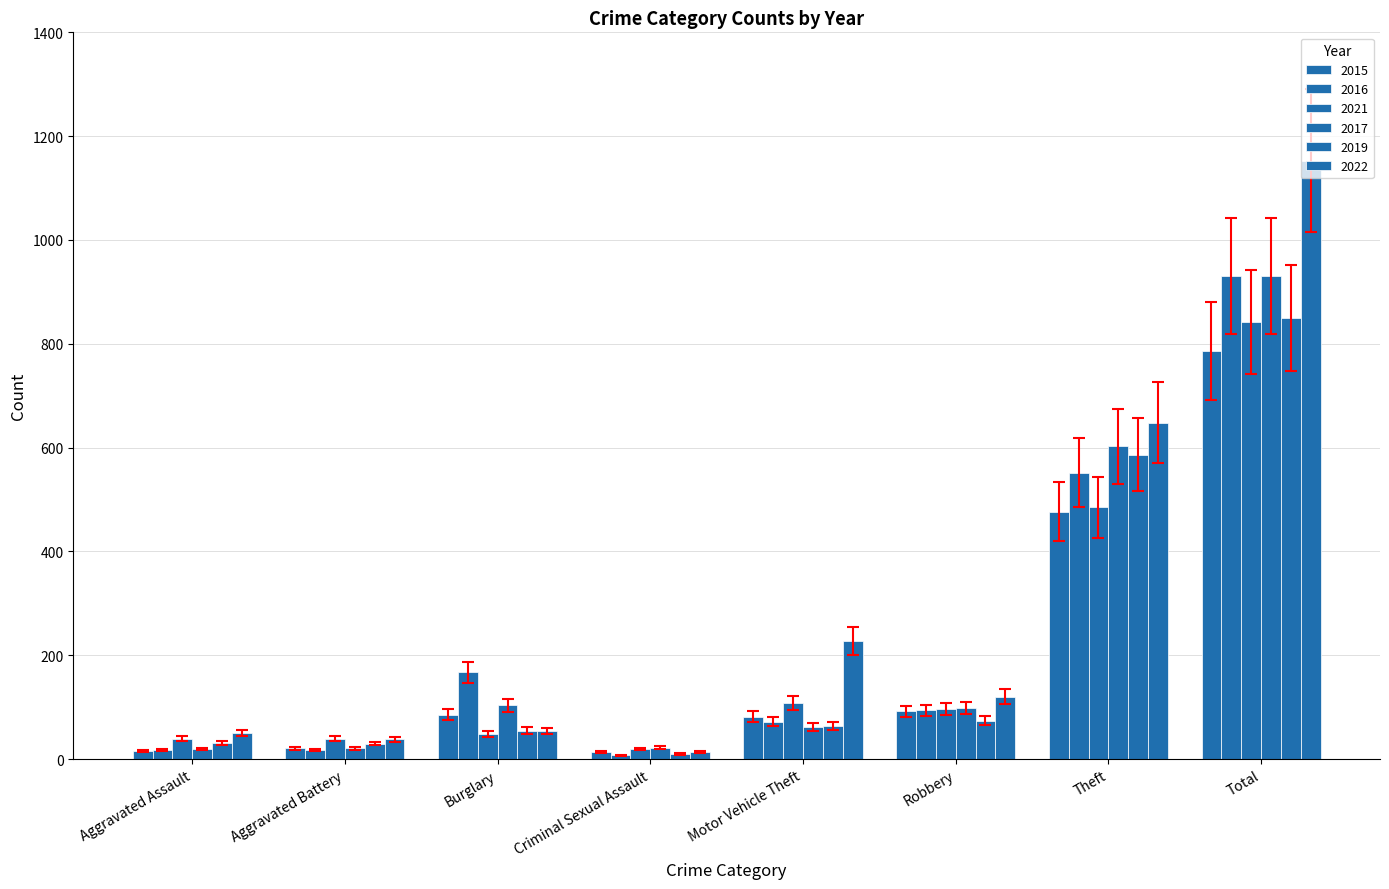

Count the number of data series in this chart.

6